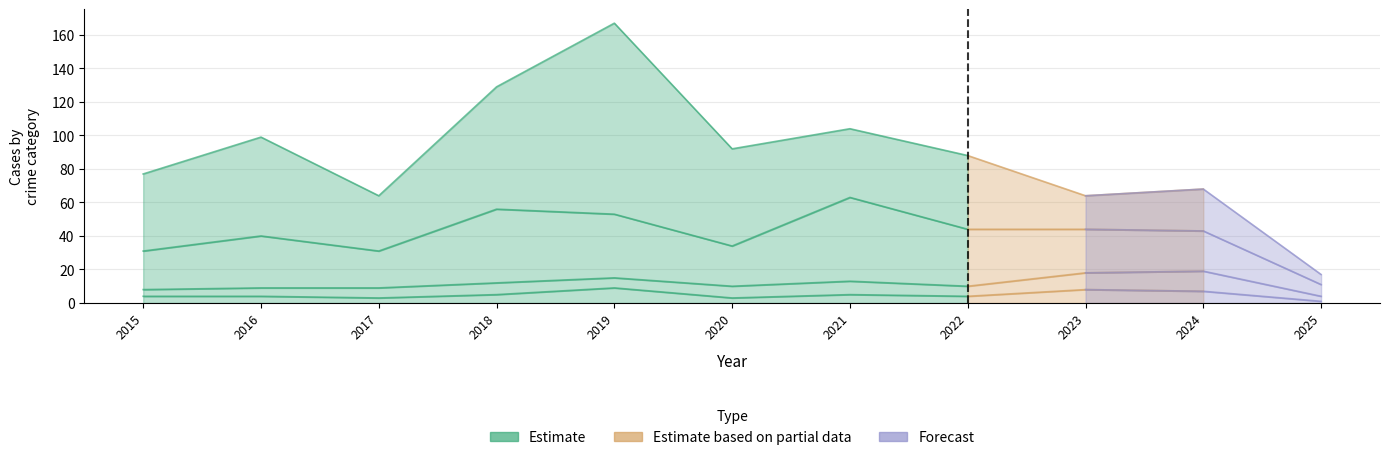

How many lines are shown in the chart?

4